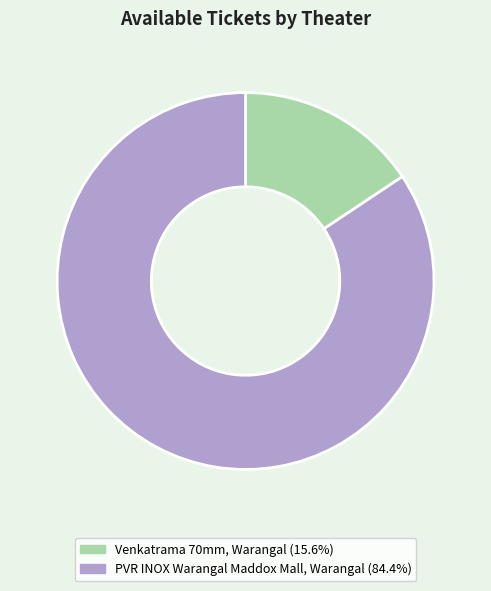

Is it true that PVR INOX Warangal Maddox Mall, Warangal is 95% of the pie?

False